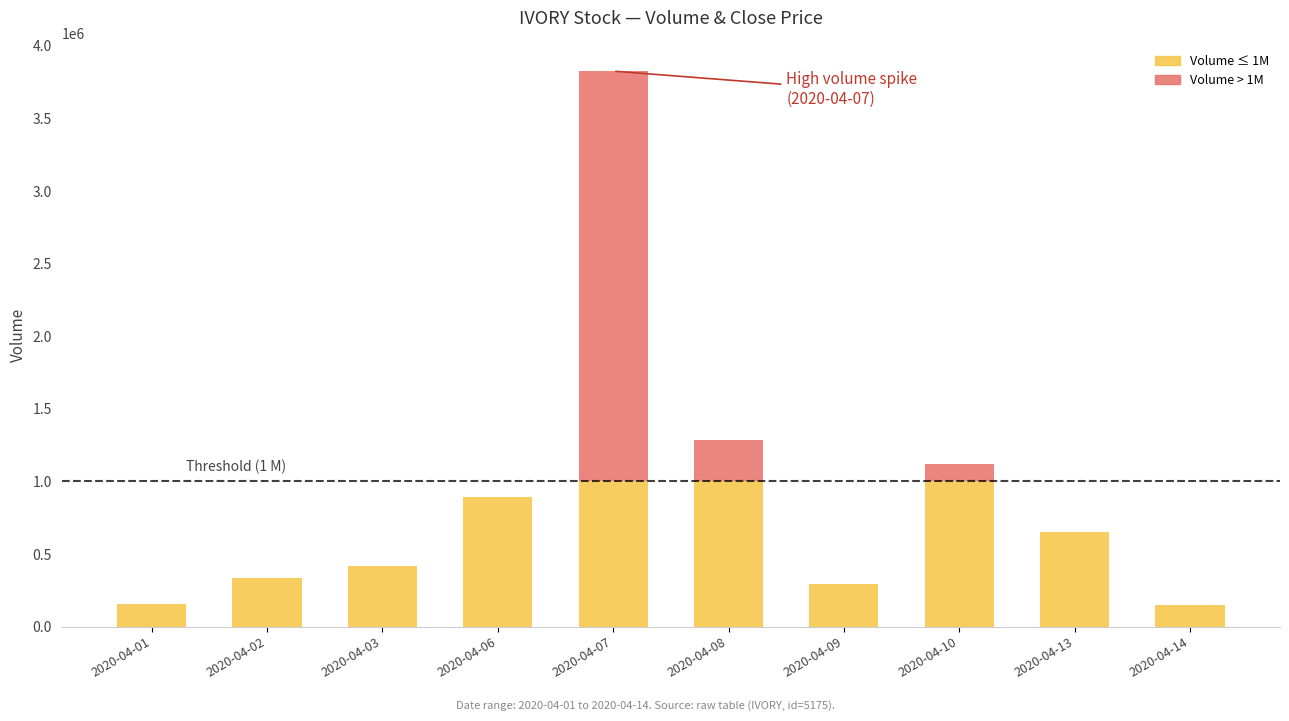

At which category is the sum across all series the highest?

2020-04-07